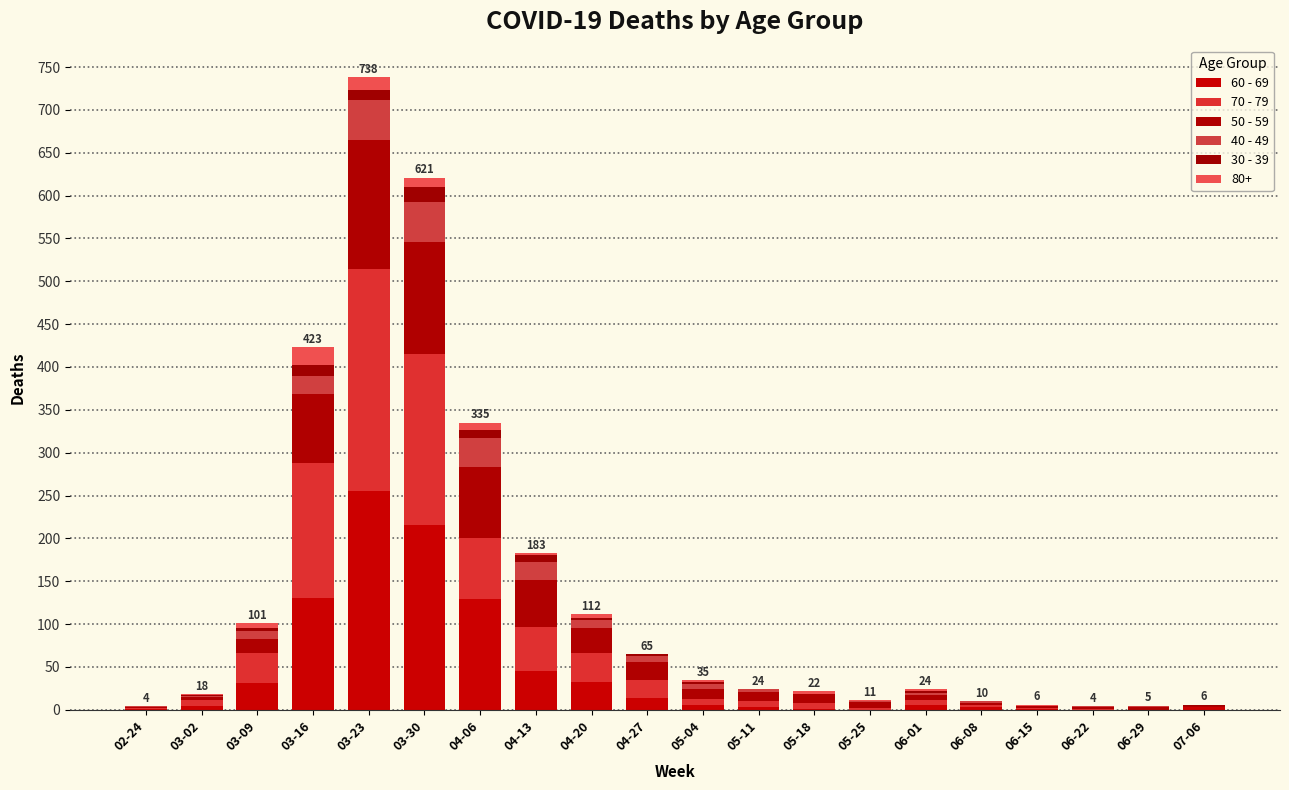

What is the sum of the 50 - 59 values at 04-27 and 03-02?

24